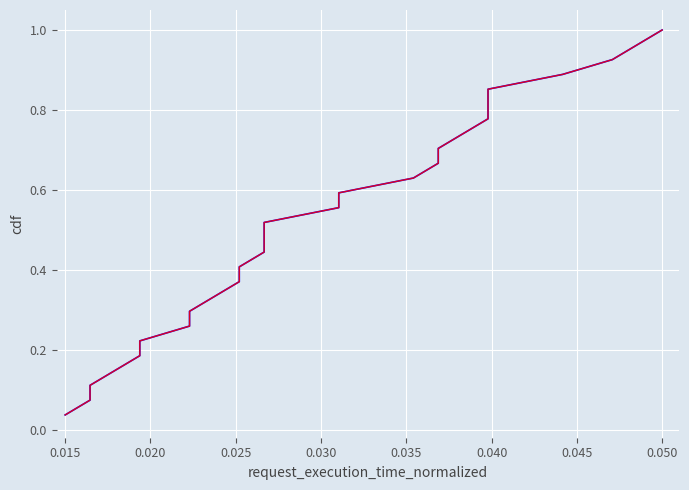

Which series has the widest spread of values?

cdf_blue